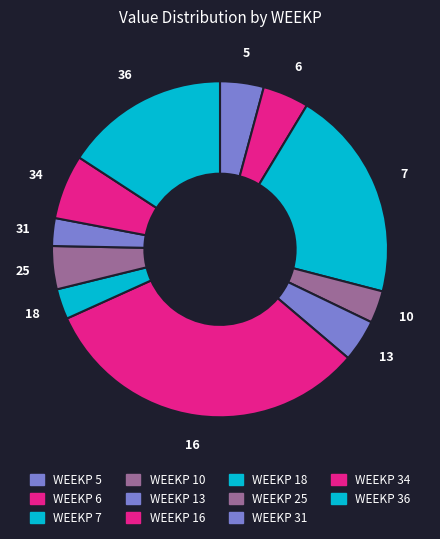

How many segments does this pie chart have?

11